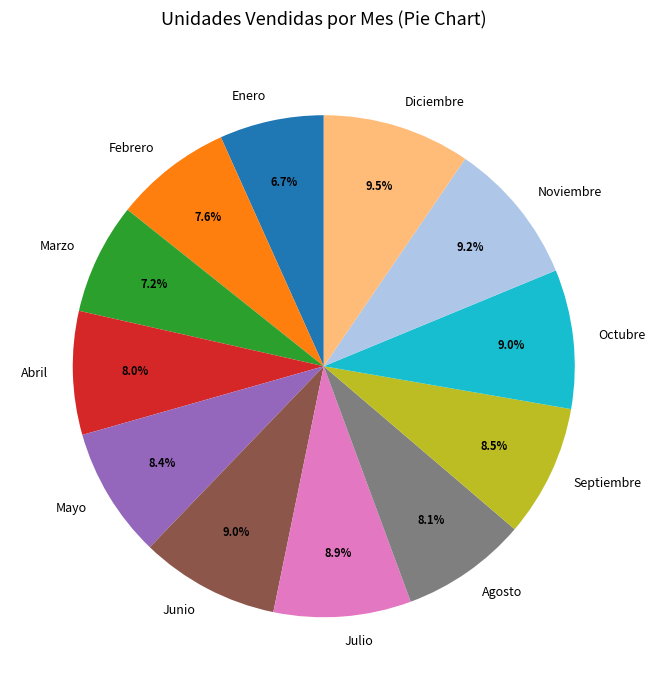

How many segments does this pie chart have?

12